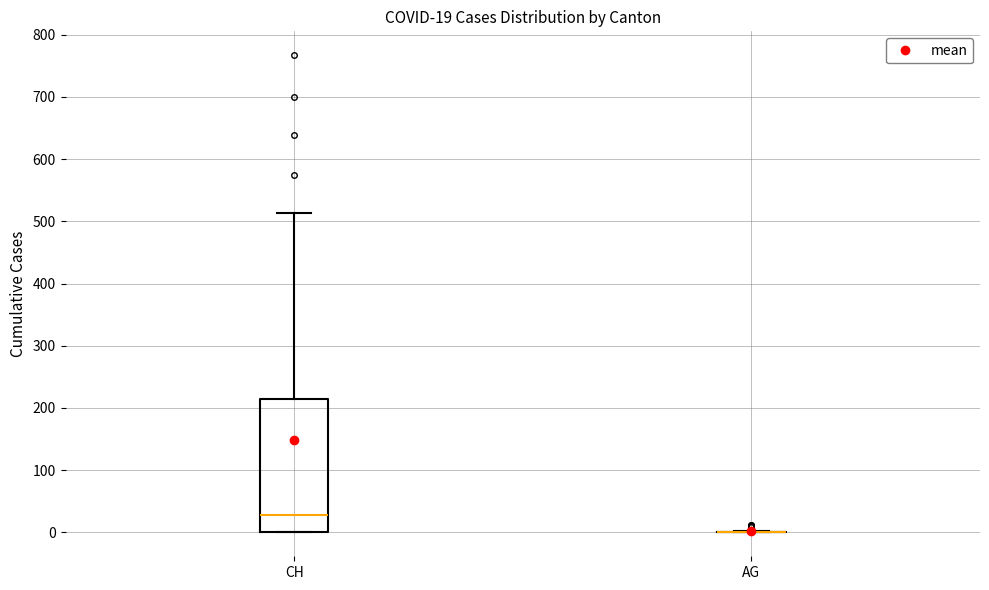

Which box is the tallest, from its lower edge to its upper edge?

CH